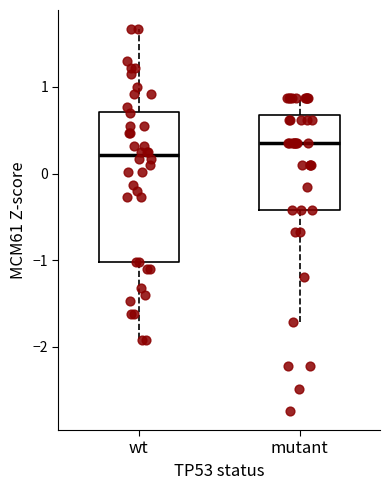

Where is the lower edge of the box for mutant on the y-axis? The values are not printed on the chart, so give them approximately, as read against the axis.

-0.4